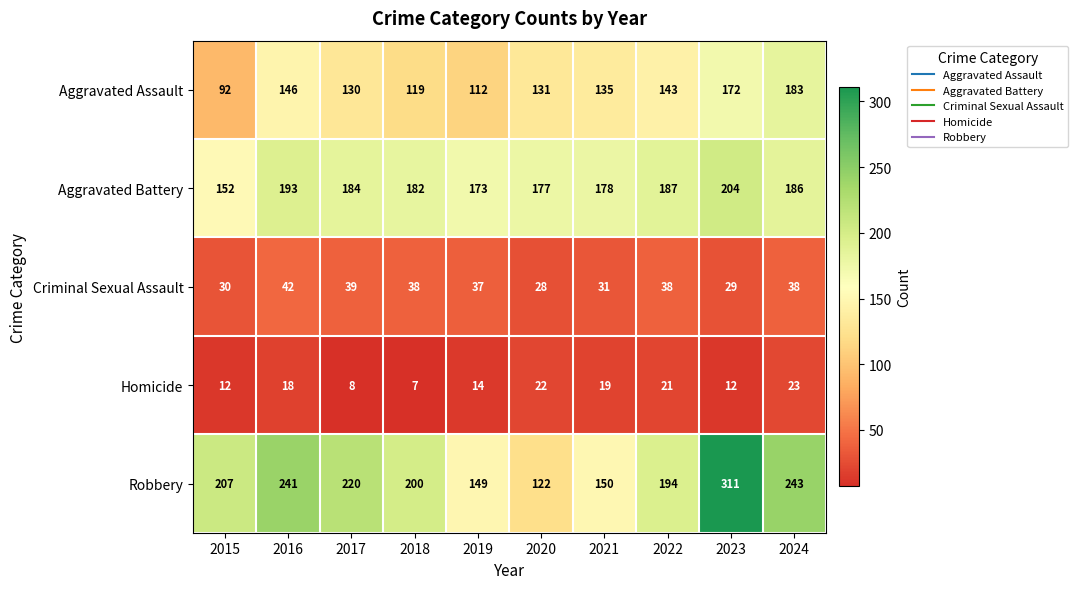

Rank the series by their maximum value, from lowest to highest.

Homicide, Criminal Sexual Assault, Aggravated Assault, Aggravated Battery, Robbery